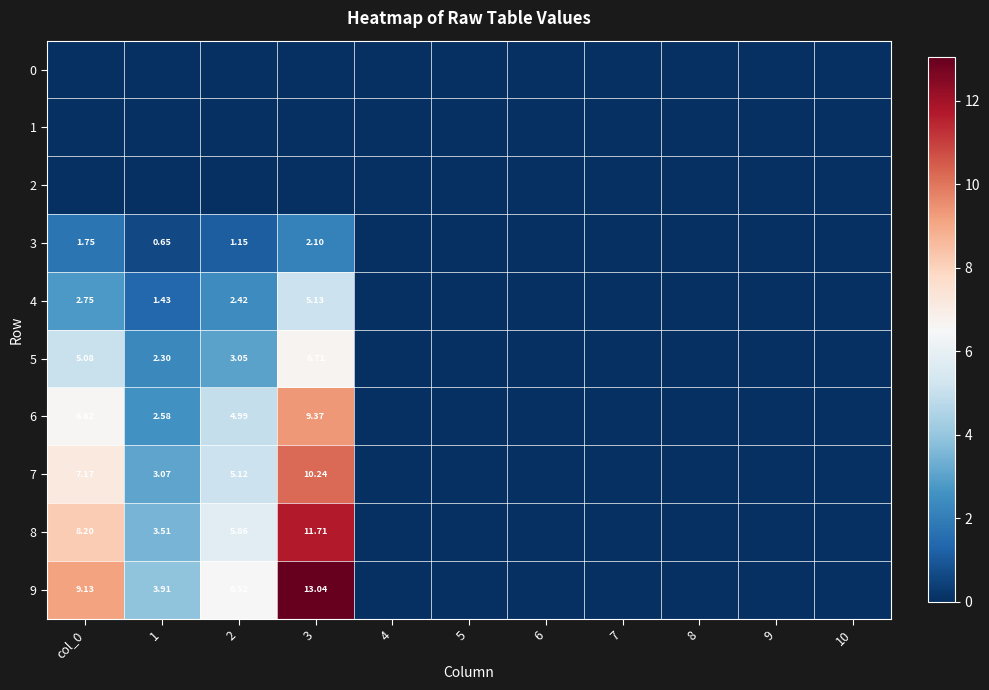

Is the value of 6 at 1 greater than the value of 7 at 2?

No